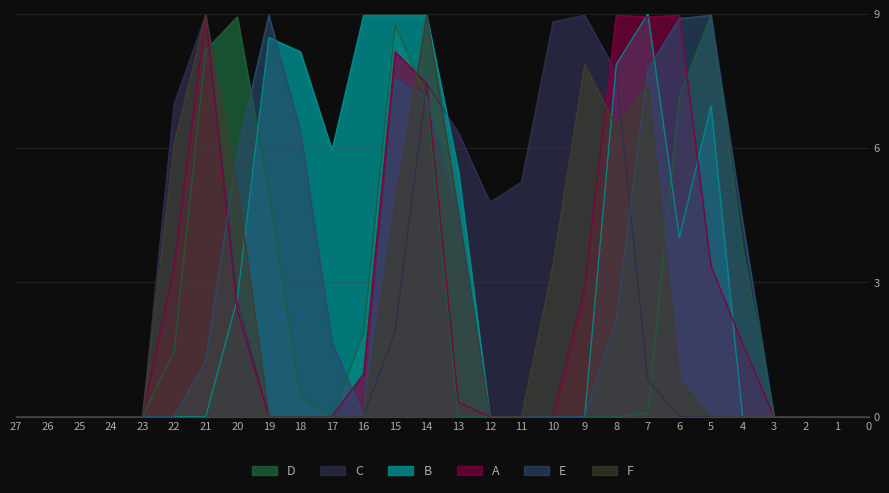

How many distinct data groups are displayed?

6